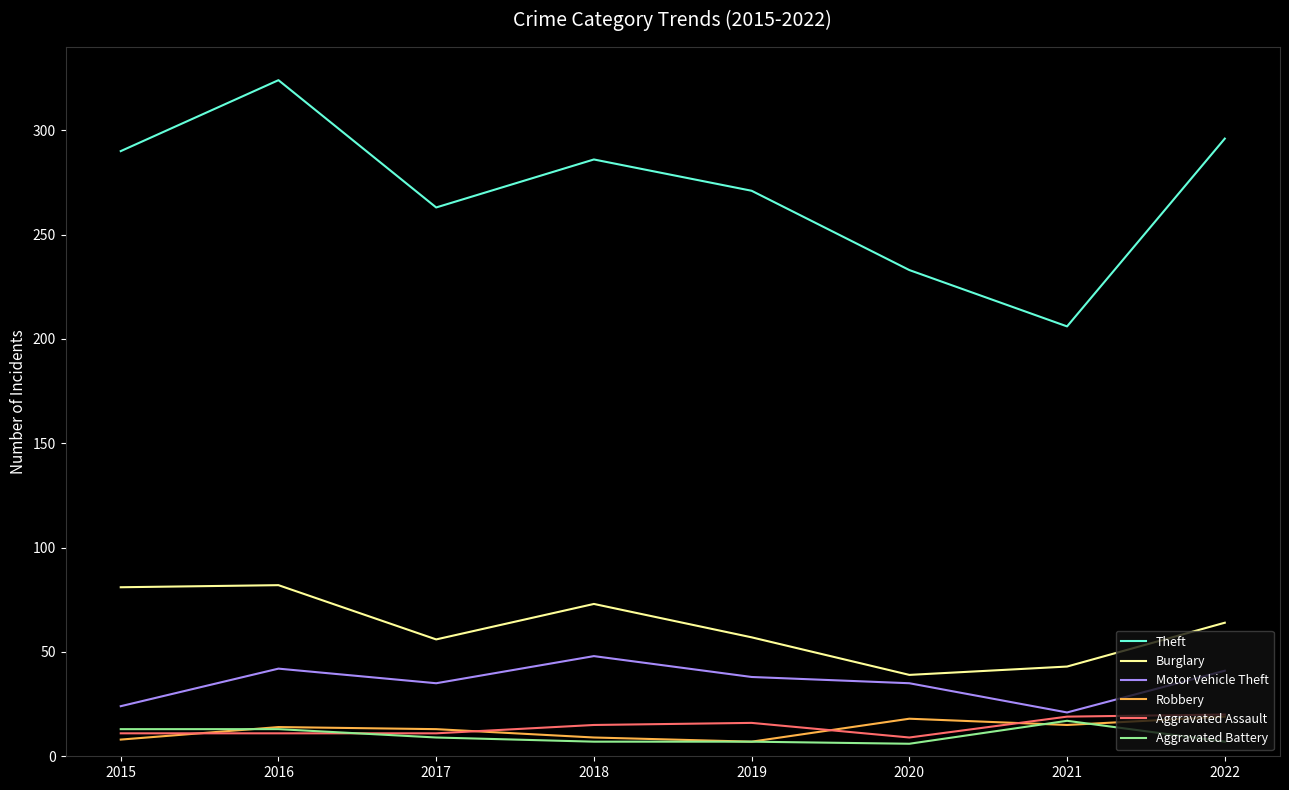

Is this an area chart (filled region under the line)?

No